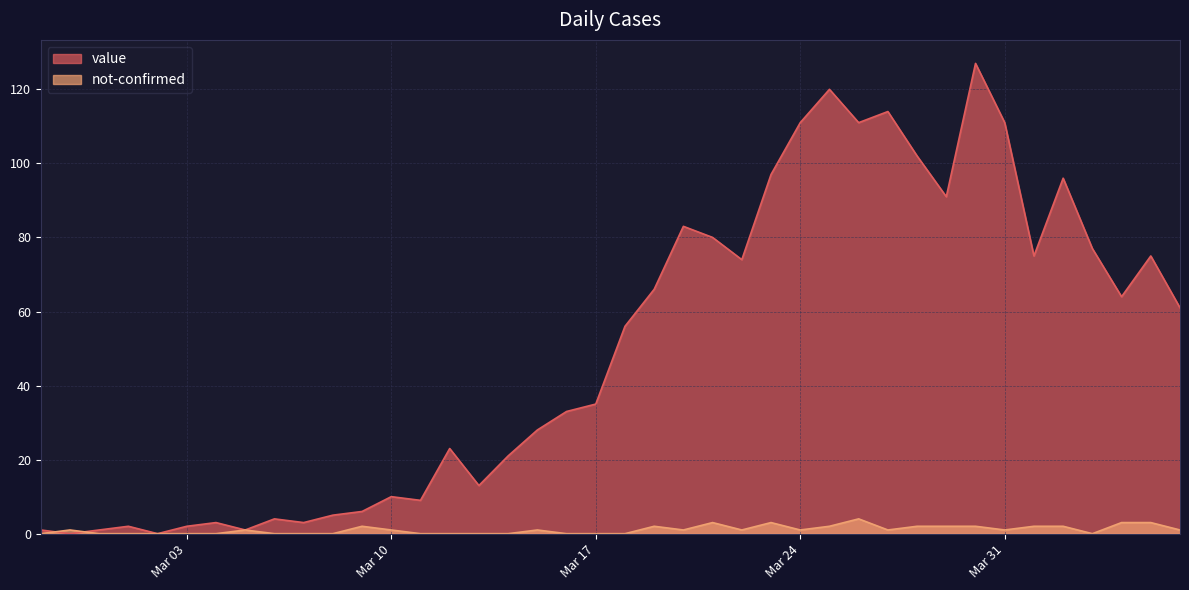

Where is value nearest to the value 63?

2020-04-04